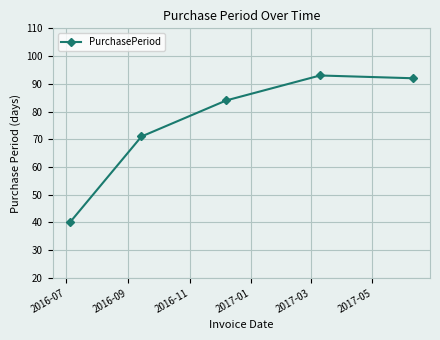

What is the smallest value displayed?

40